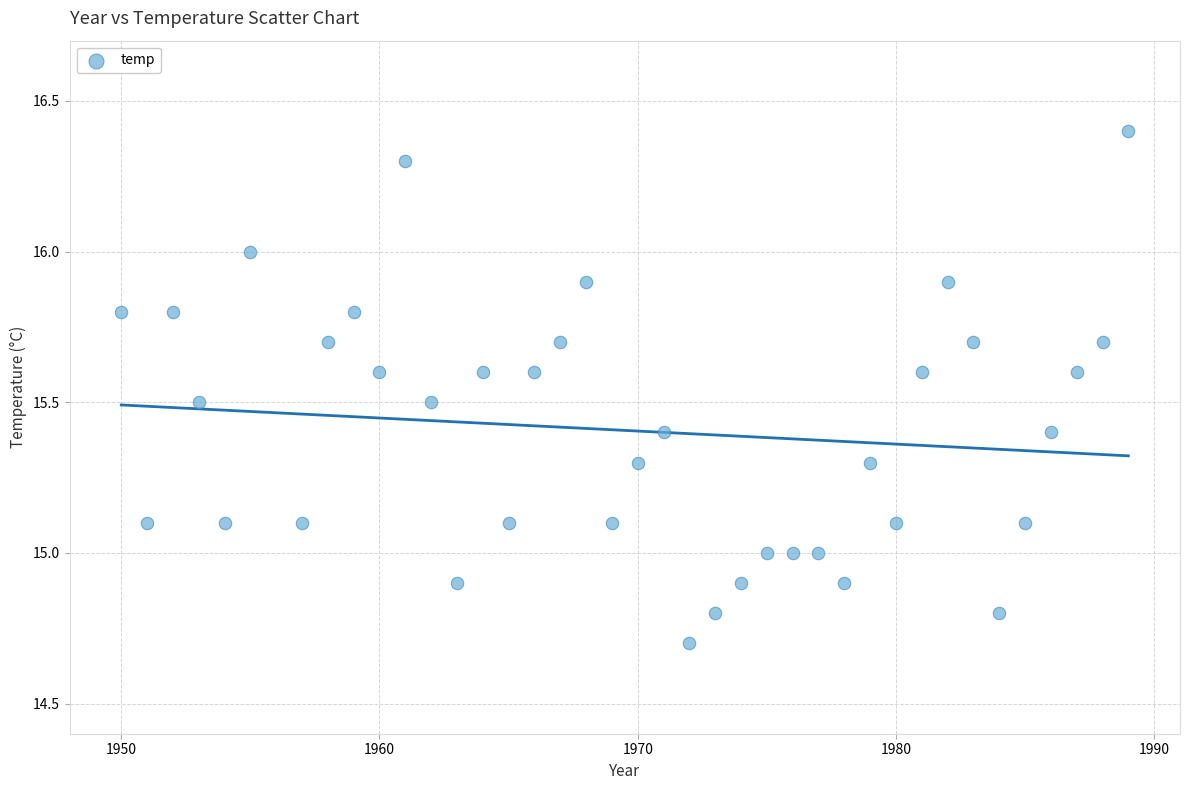

What is the range of Y values (max minus min)?

1.7